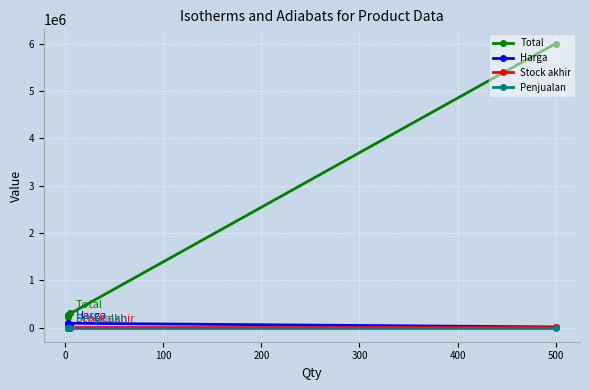

Is it true that Stock akhir equals 2 at 200?

False